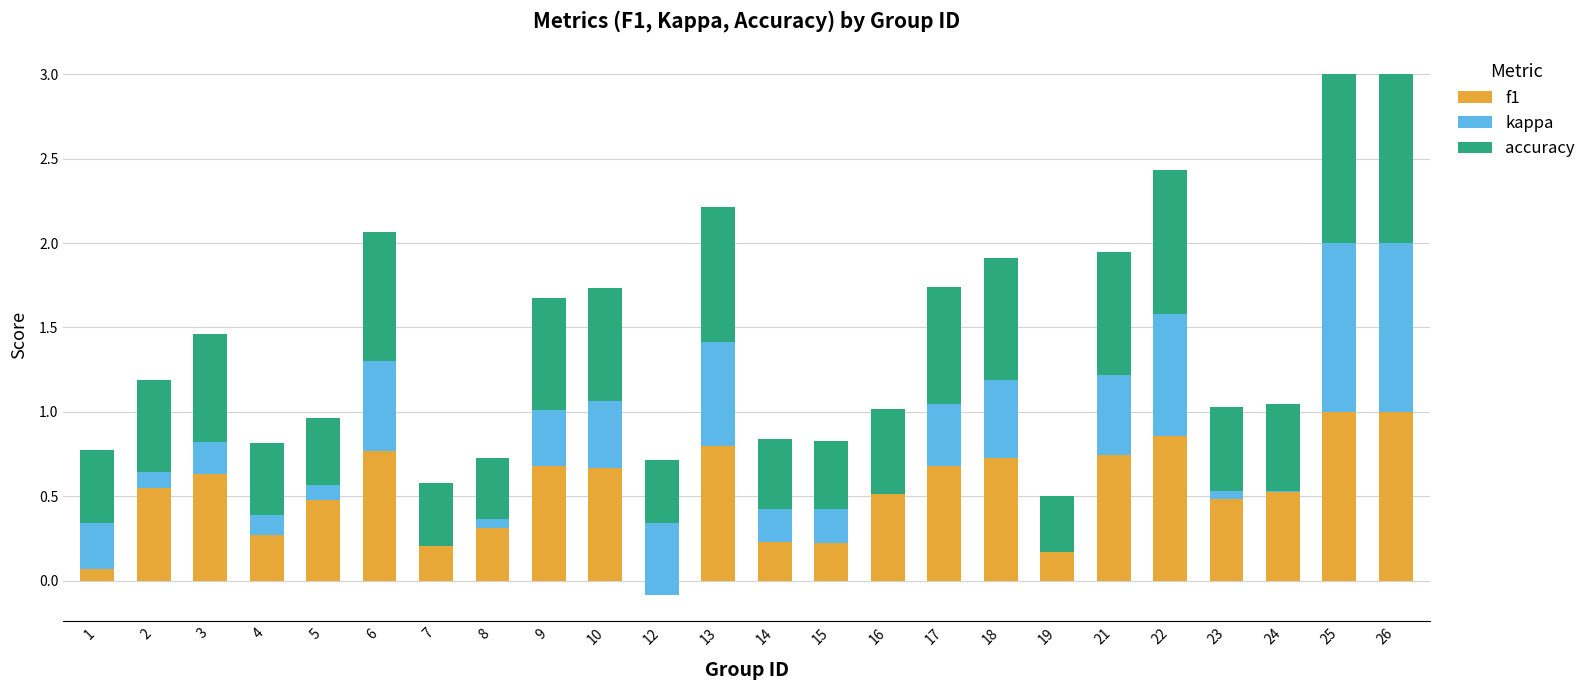

At how many categories does at least one series exceed 0?

24